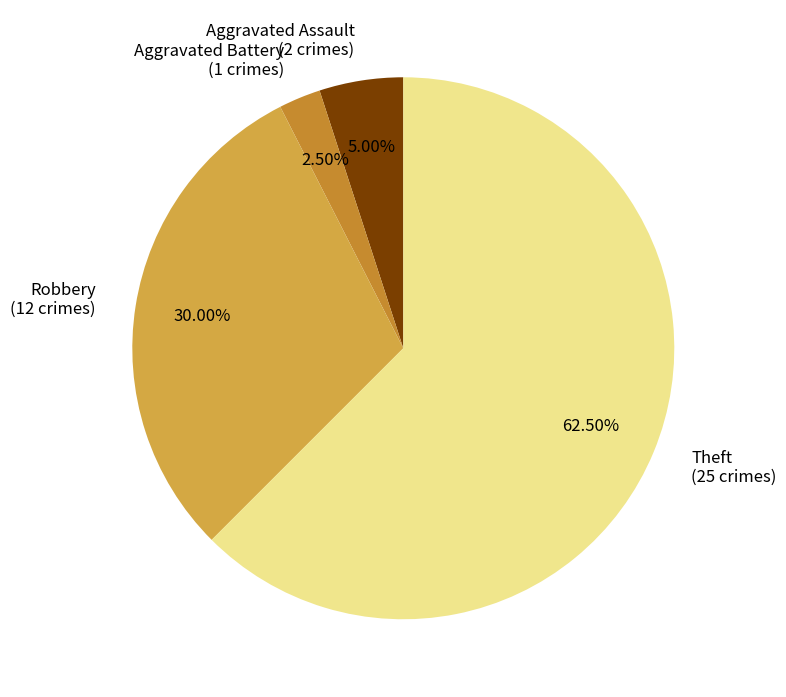

Which has a higher value, Aggravated Assault or Aggravated Battery?

Aggravated Assault